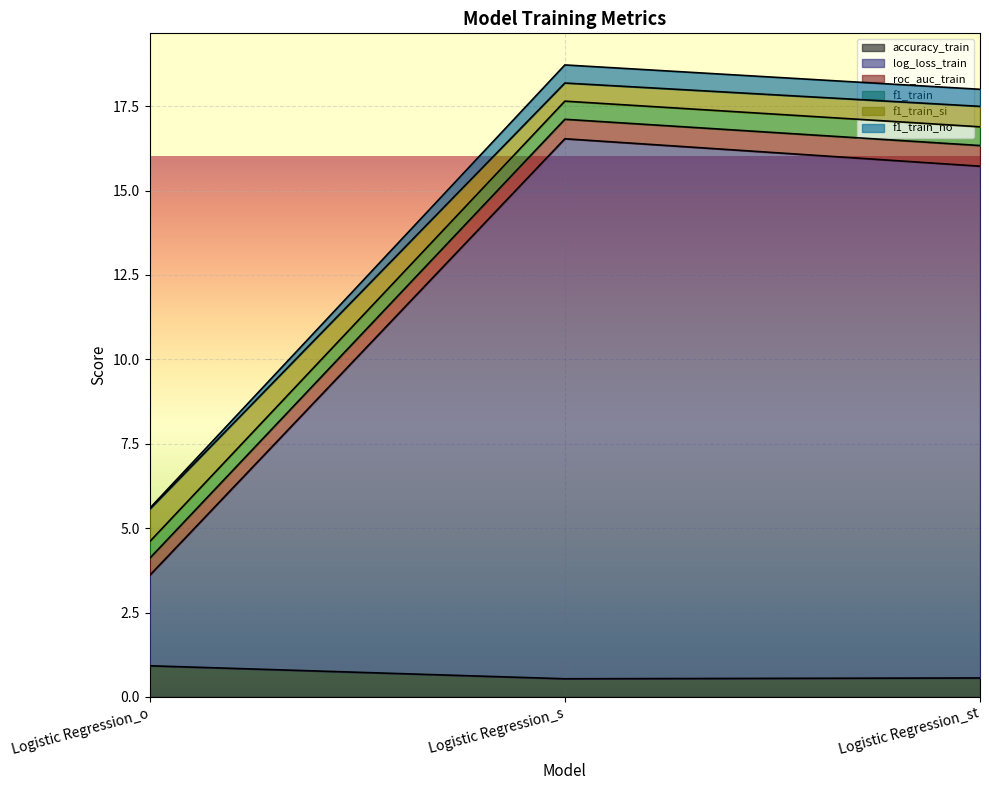

What is the total value across all series at Logistic Regression_st?

18.0